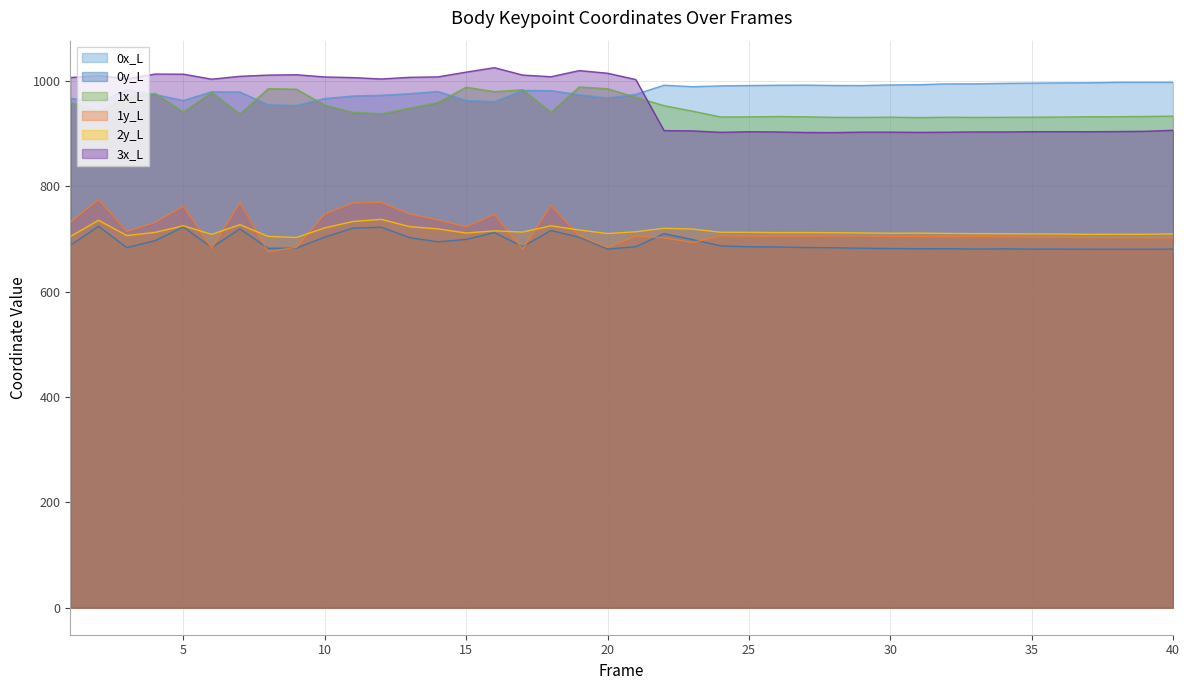

What is the value of the 0x_L point at the 4th from the left?

973.8